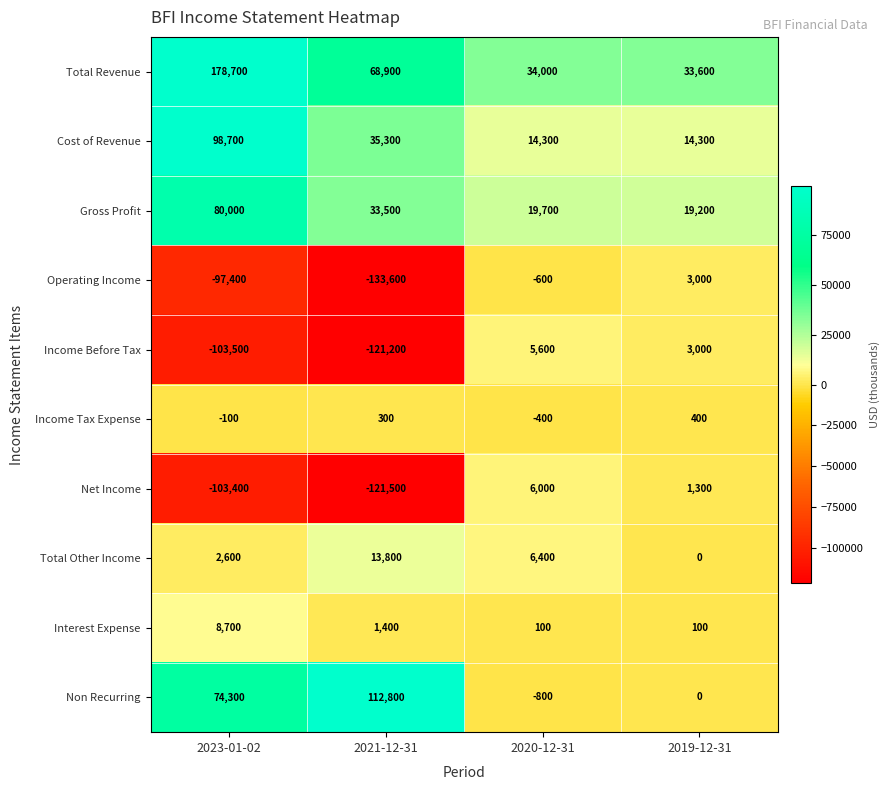

What is the difference between the maximum and minimum values in the Non Recurring series?

113600